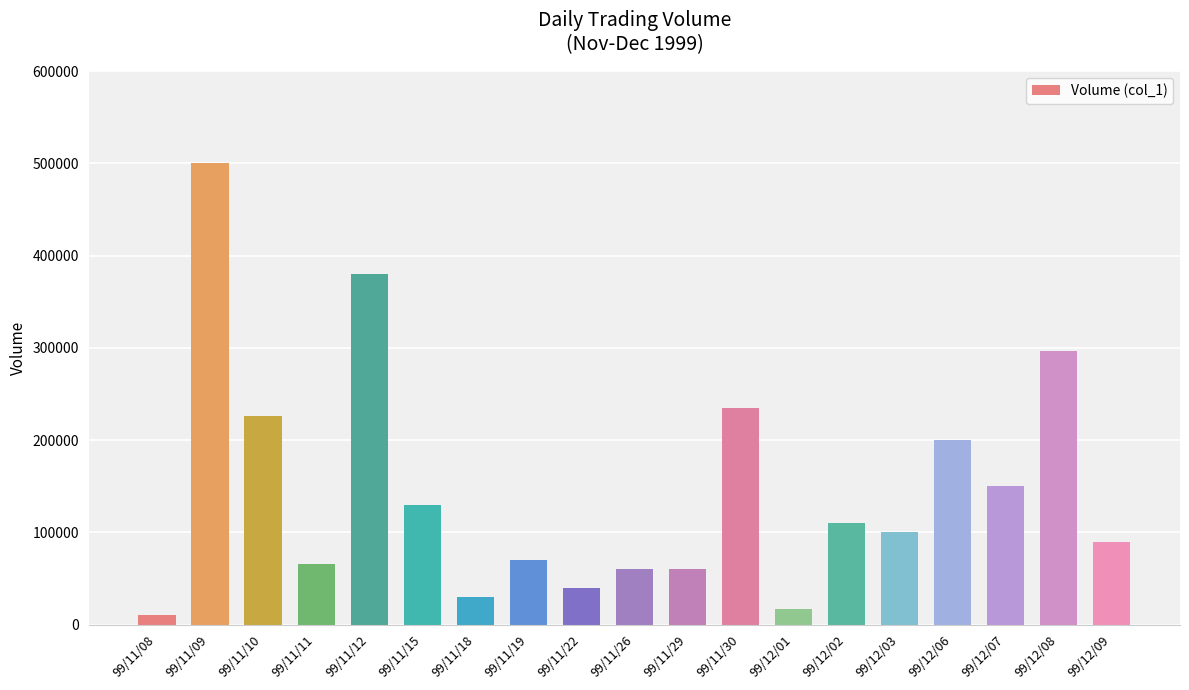

What is the label of the 4th bar from the left?

99/11/11